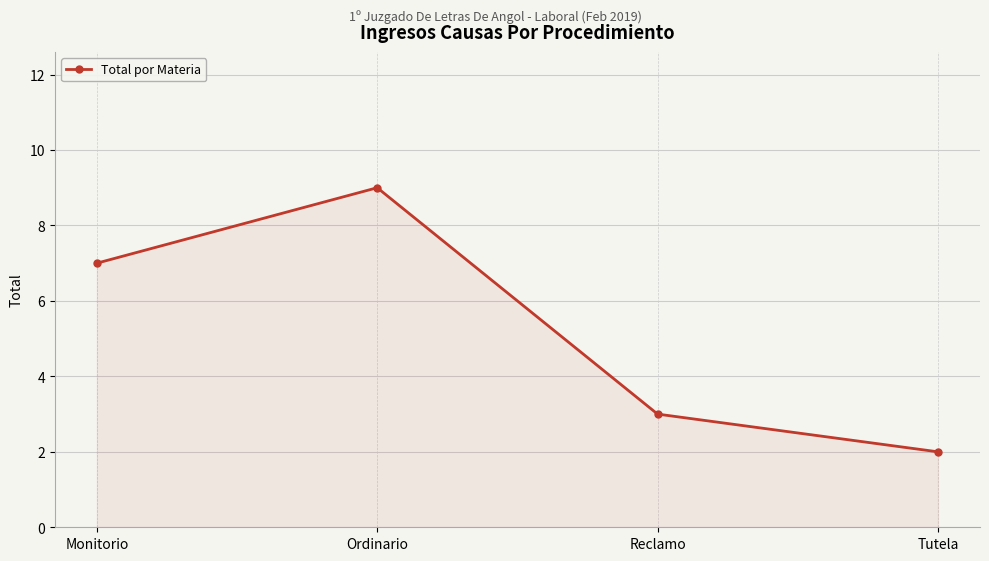

What is the value of the 3rd point from the left?

3